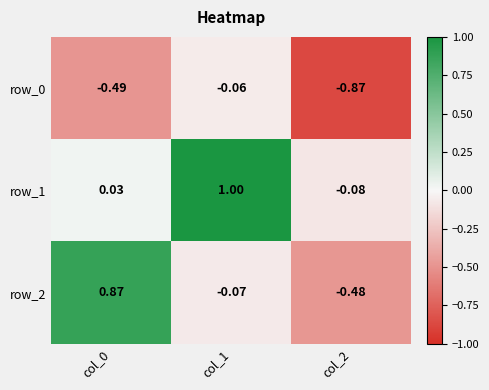

How many series are shown in this chart?

3